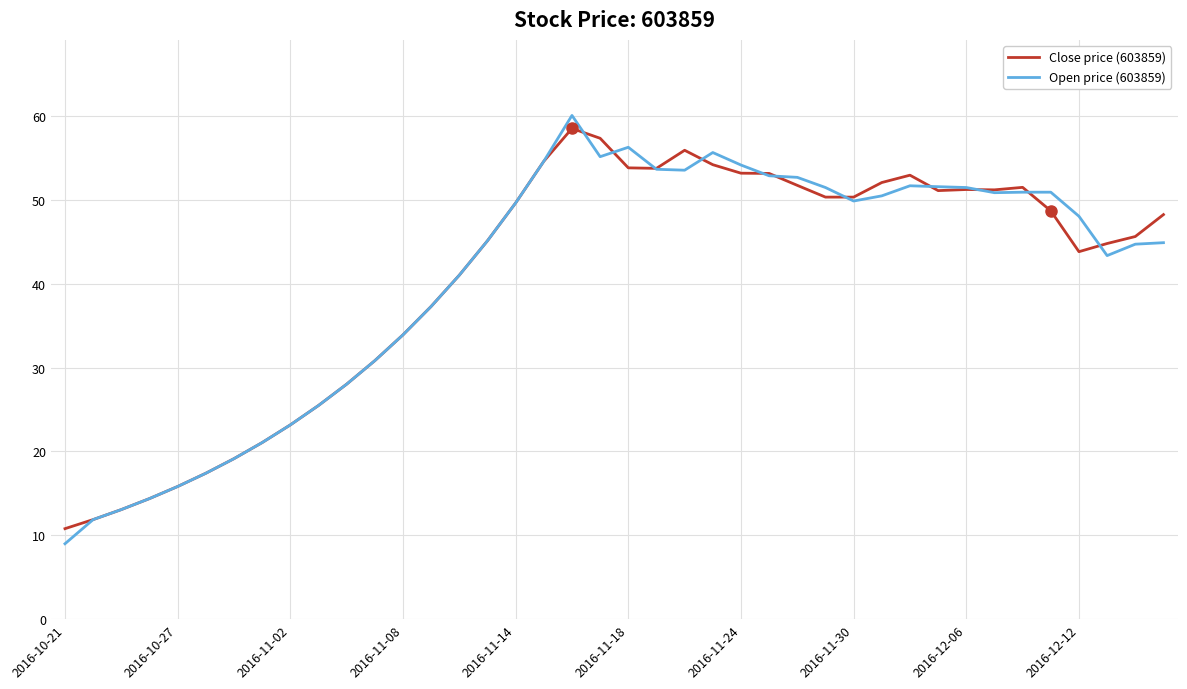

Which series has the largest range (max minus min)?

Open price (603859)